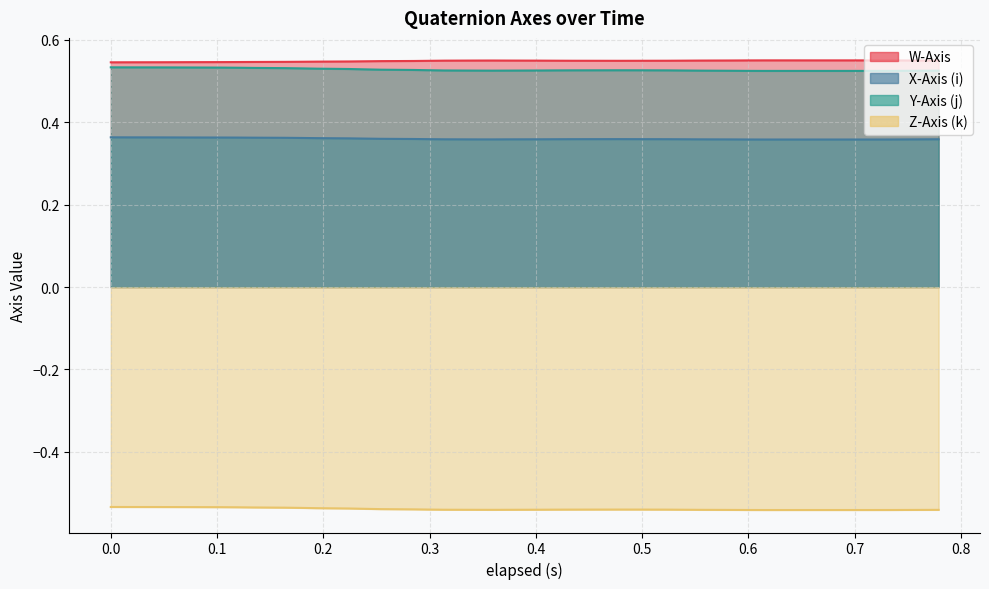

What is the total value across all series at 0.779?

0.9